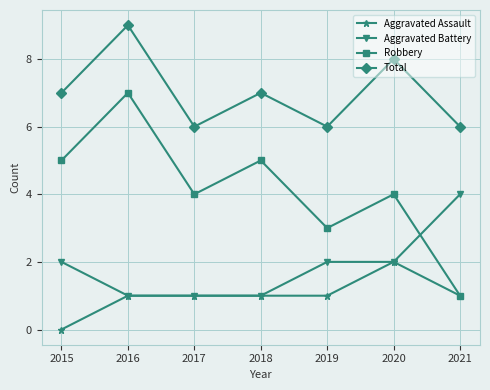

What is the difference between the Aggravated Battery values at 2015 and 2016?

1